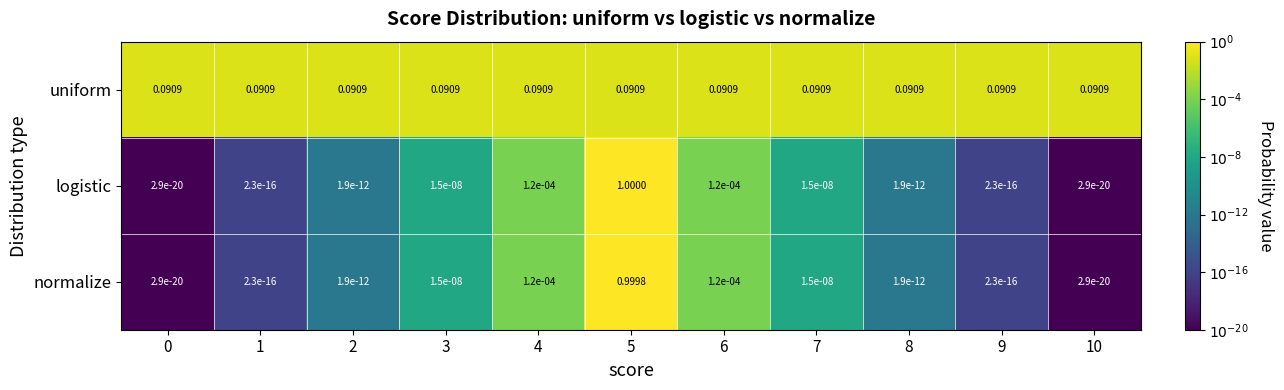

List the series in order of their peak value, lowest first.

uniform, normalize, logistic